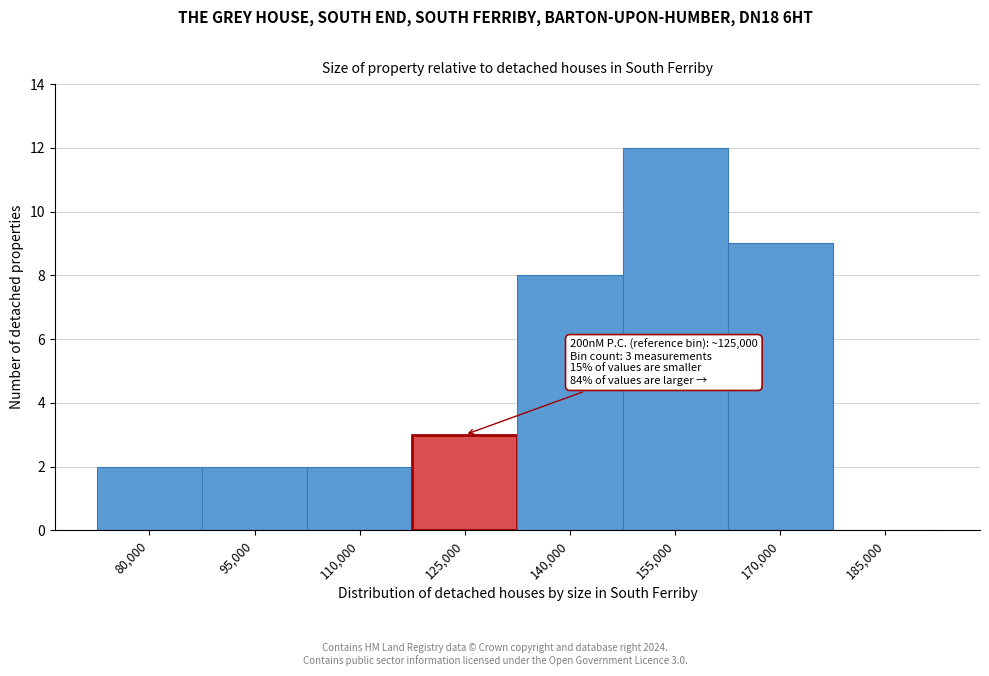

Reading left to right, transcribe all the data shown in this chart.

80,000=2	95,000=2	110,000=2	125,000=3	140,000=8	155,000=12	170,000=9	185,000=0